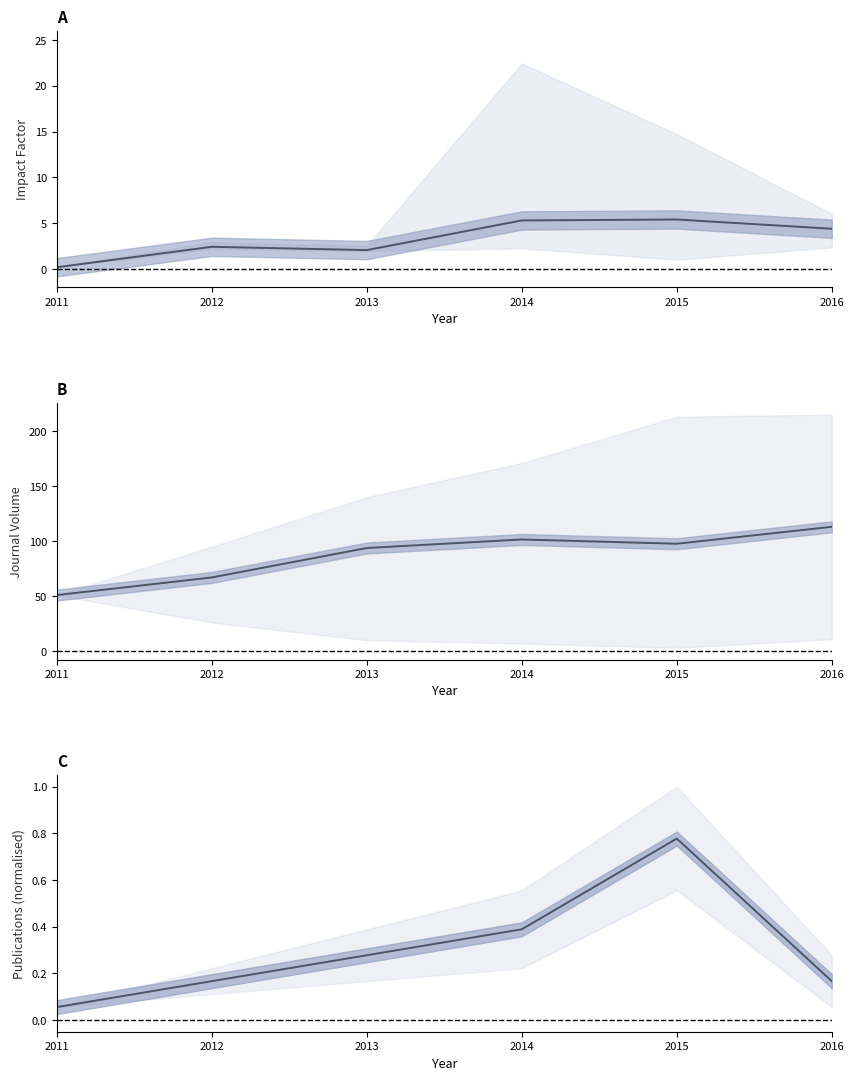

The value of Mean volume at 2011 is 16.9. True or false?

False